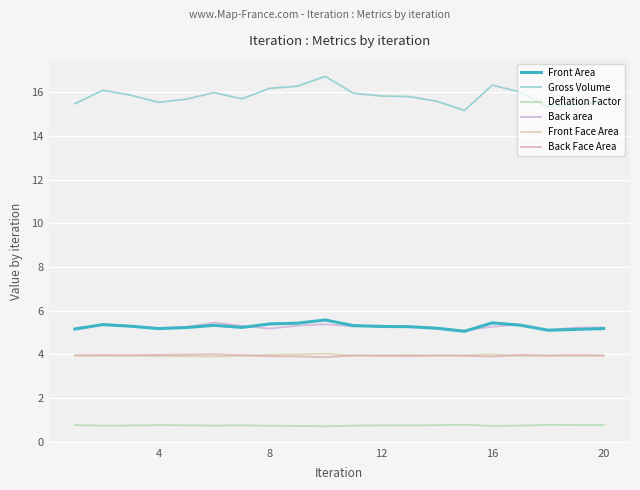

Does the chart have visible grid lines?

Yes